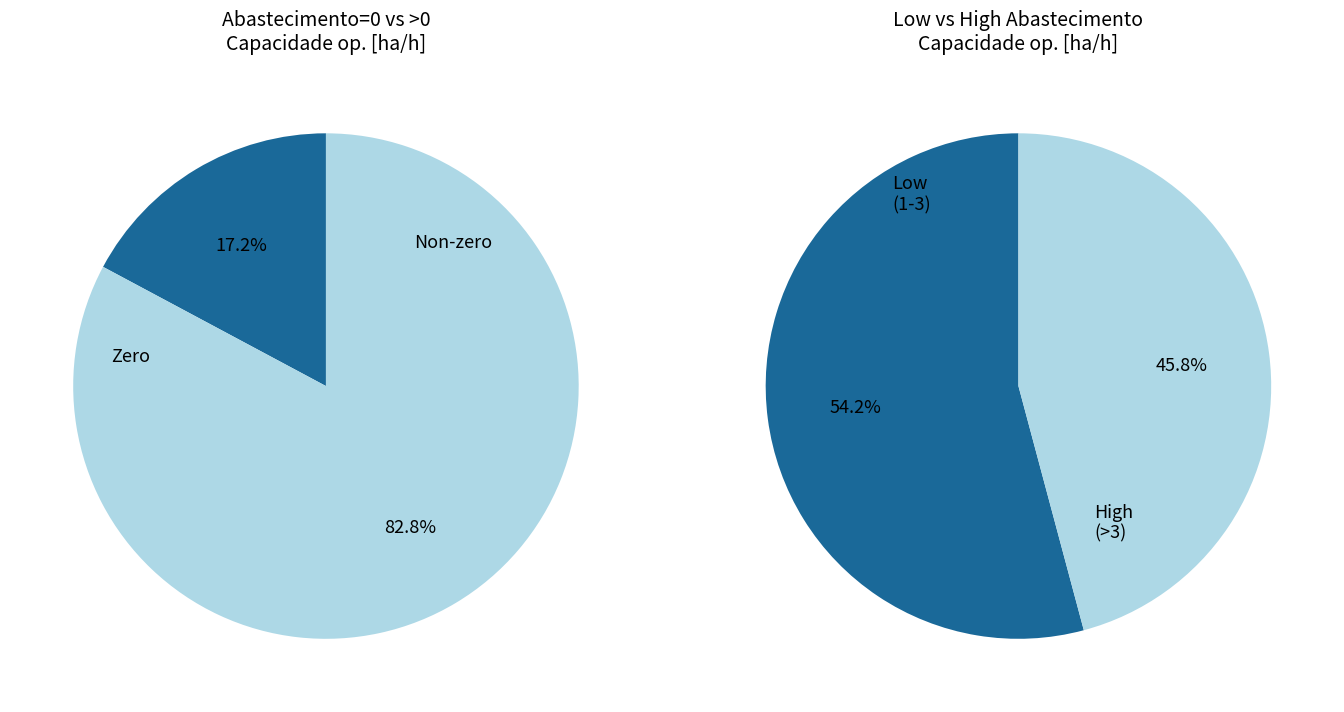

Is there any slice that represents more than half of the pie?

Yes